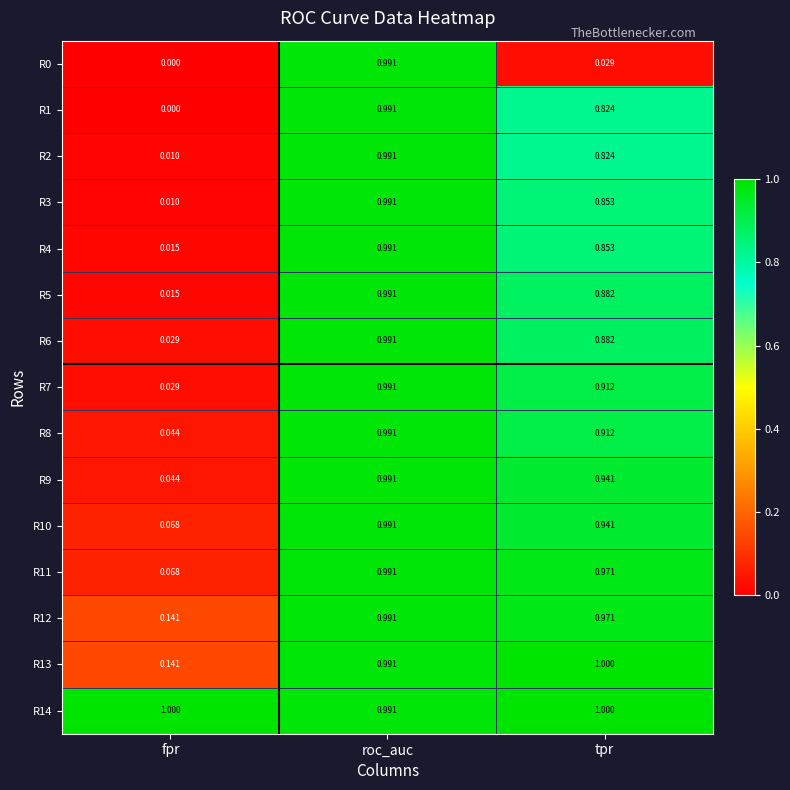

Where is R11 nearest to the value 0?

fpr